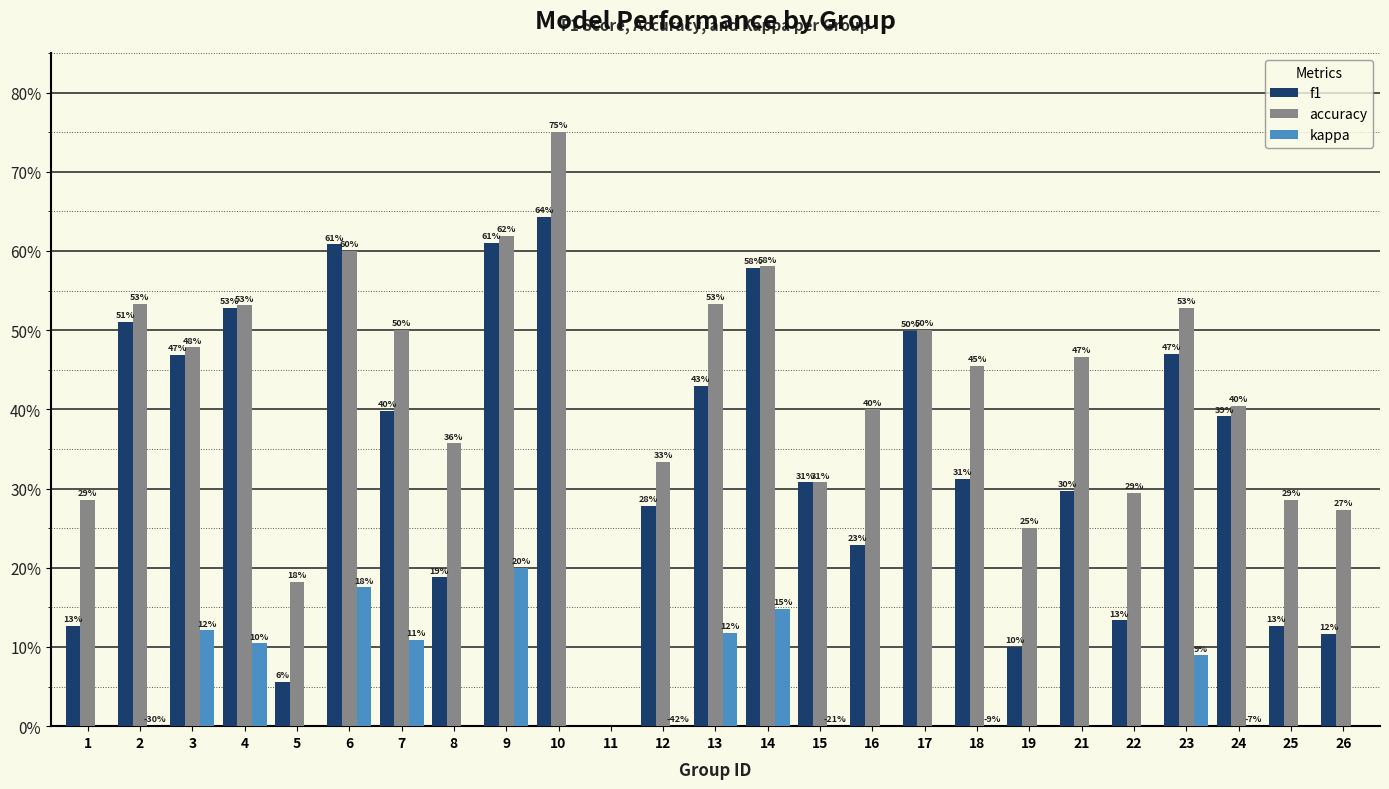

Count the number of data series in this chart.

3